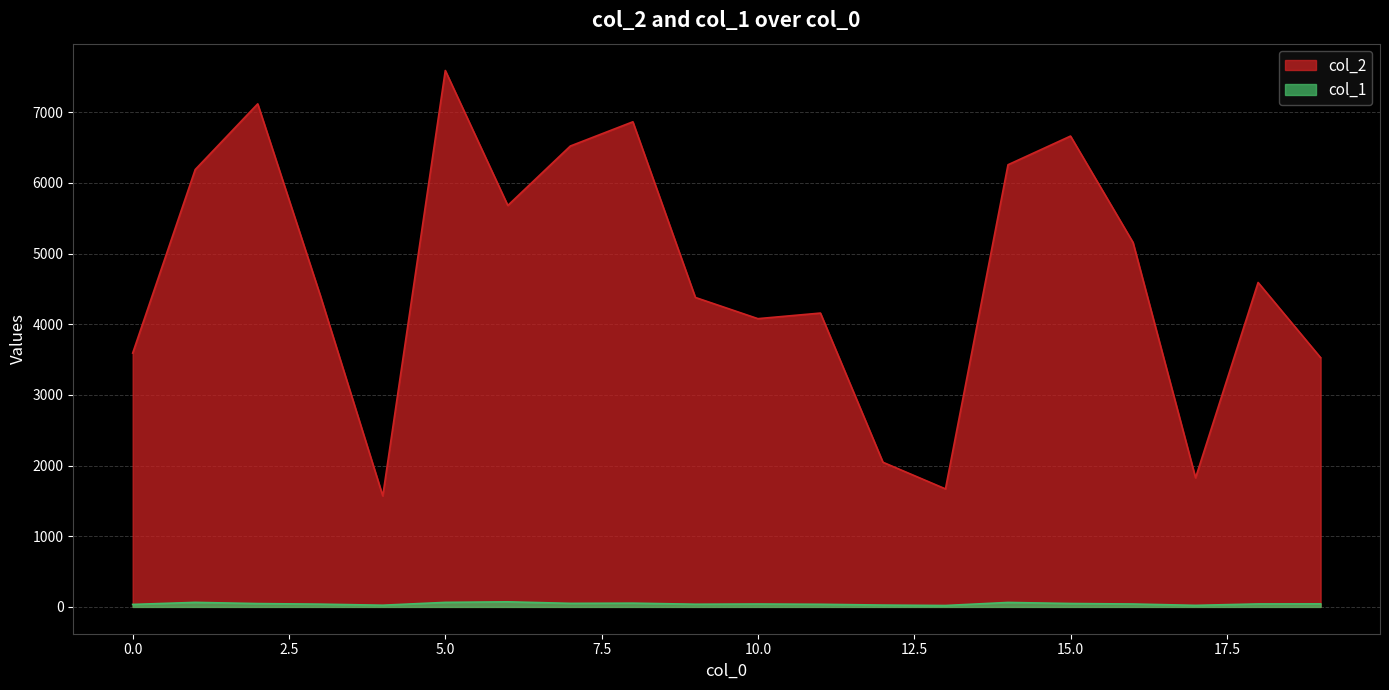

Which series has the widest spread of values?

col_2